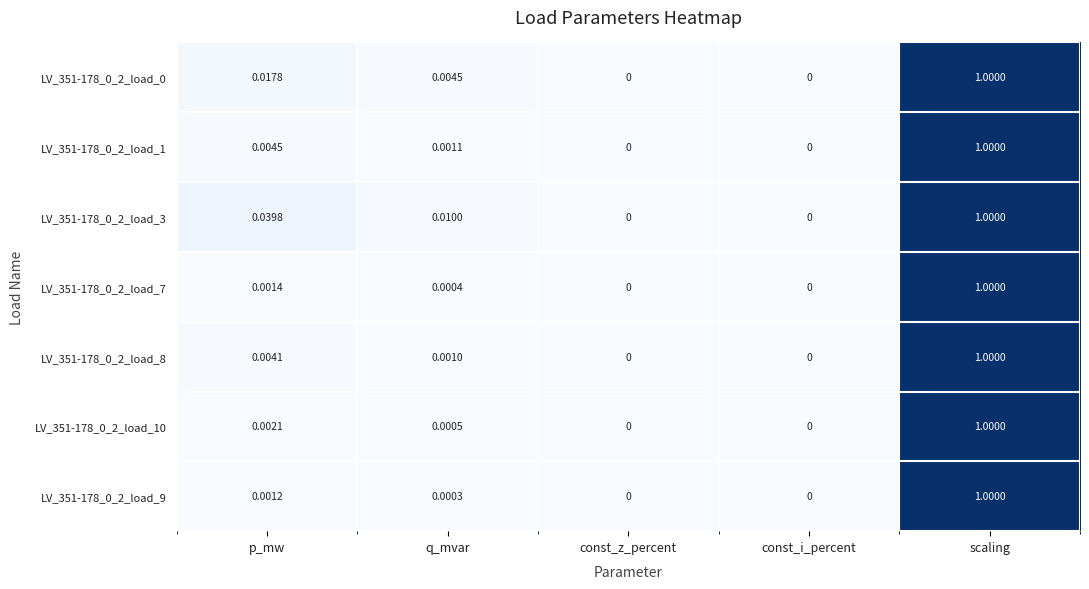

Which label corresponds to the largest value in the chart?

scaling